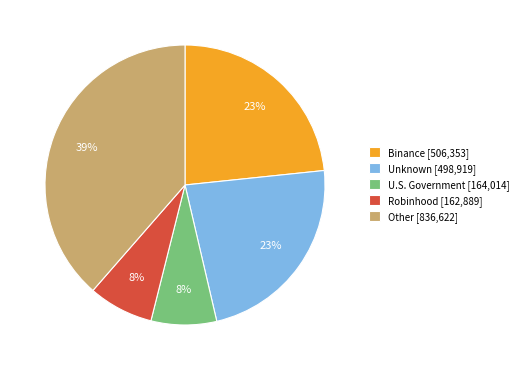

Does Unknown [498,919] represent more than half of the total?

No